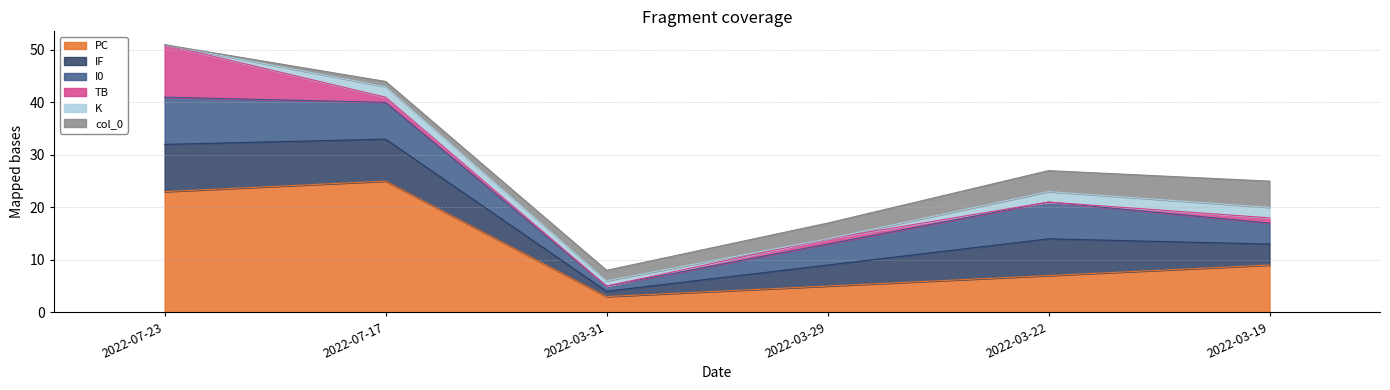

Reading left to right, extract all data points from this chart.

PC: 2022-07-23=23	2022-07-17=25	2022-03-31=3	2022-03-29=5	2022-03-22=7	2022-03-19=9
IF: 2022-07-23=9	2022-07-17=8	2022-03-31=1	2022-03-29=4	2022-03-22=7	2022-03-19=4
I0: 2022-07-23=9	2022-07-17=7	2022-03-31=1	2022-03-29=4	2022-03-22=7	2022-03-19=4
TB: 2022-07-23=10	2022-07-17=1	2022-03-31=0	2022-03-29=1	2022-03-22=0	2022-03-19=1
K: 2022-07-23=0	2022-07-17=2	2022-03-31=1	2022-03-29=0	2022-03-22=2	2022-03-19=2
col_0: 2022-07-23=0	2022-07-17=1	2022-03-31=2	2022-03-29=3	2022-03-22=4	2022-03-19=5